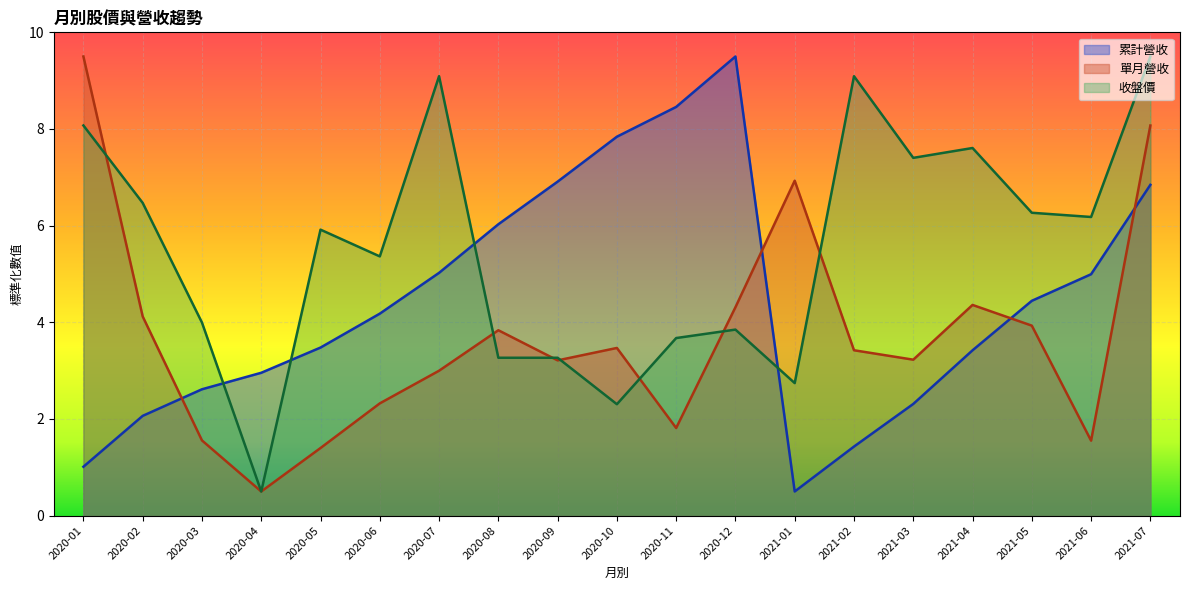

How many data points in 收盤價 are above 5?

11